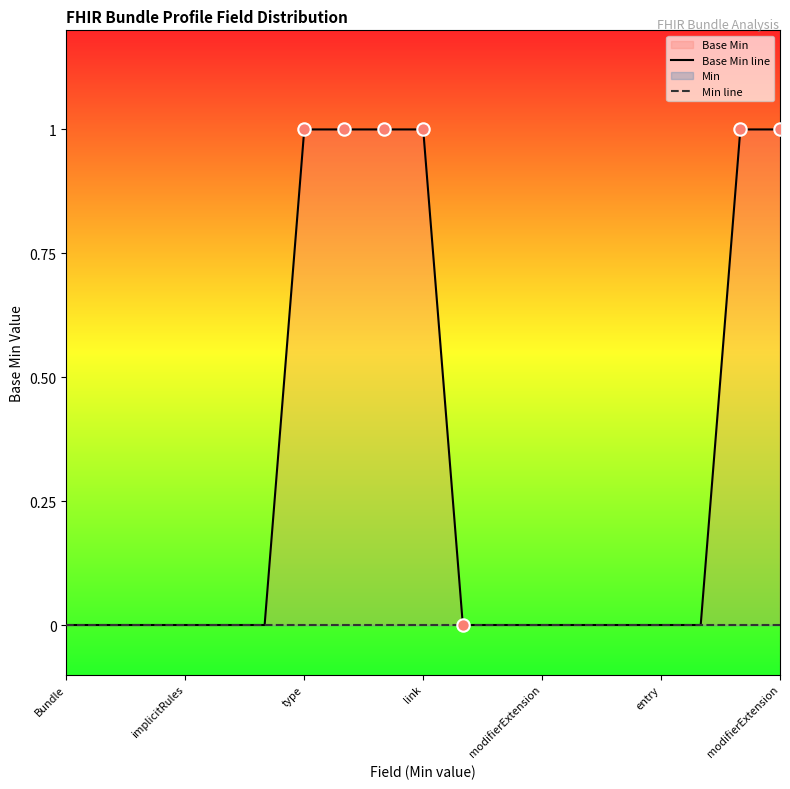

Which series has the widest spread of Y values?

Base Min line